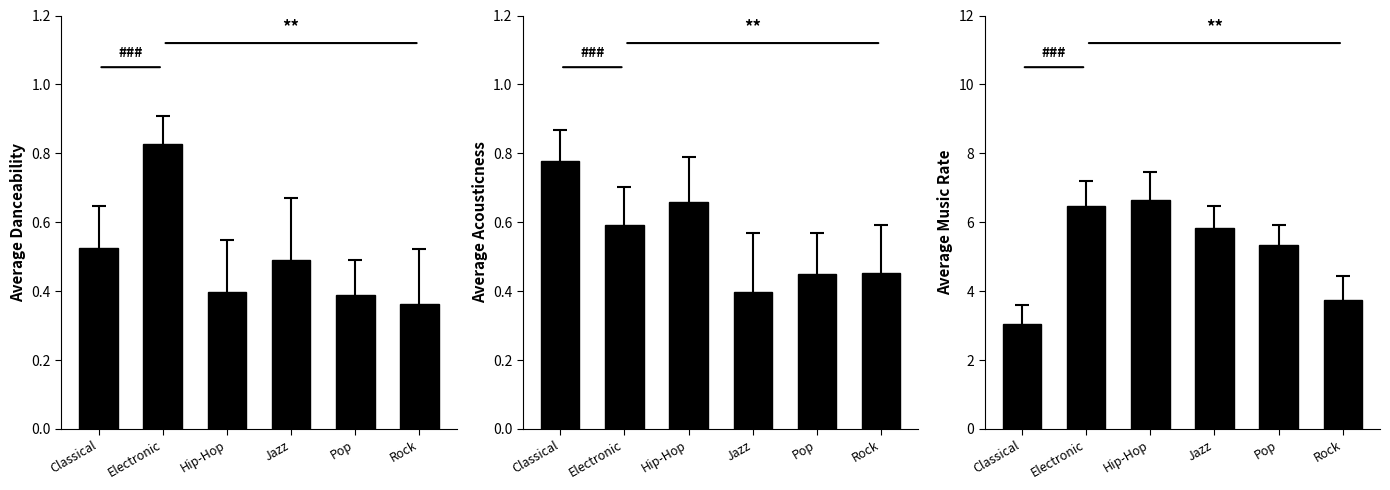

Which series has the widest spread of values?

music_rate